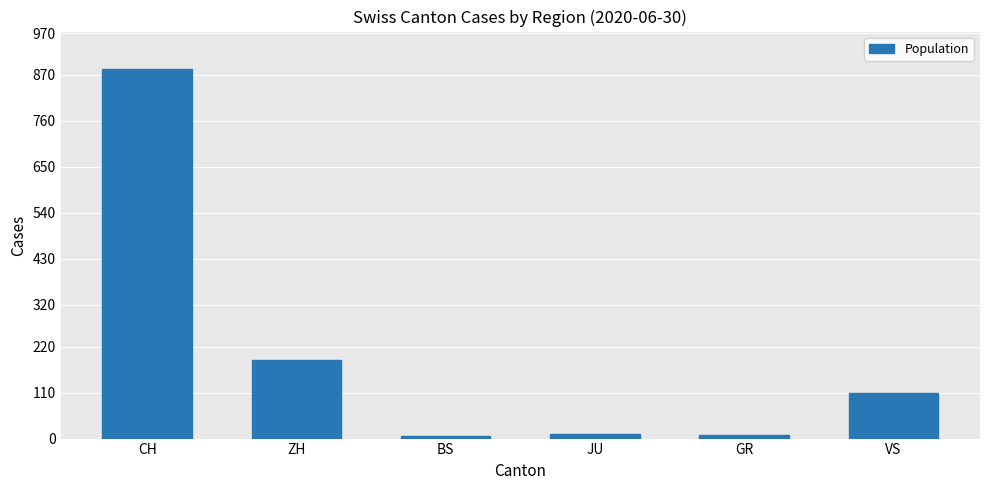

What is the label of the 3rd bar from the right?

JU